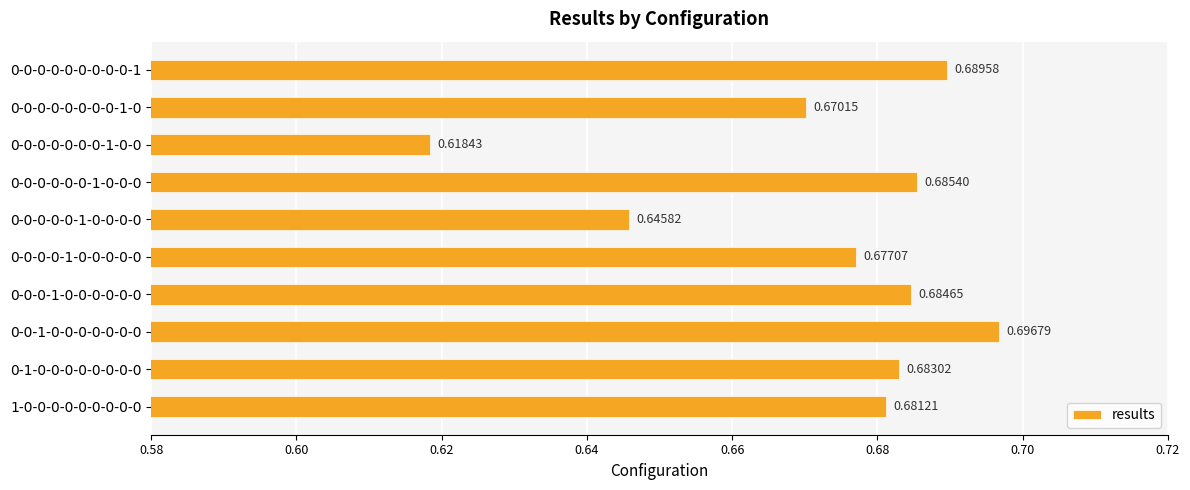

Which has a higher value, 0-1-0-0-0-0-0-0-0-0 or 0-0-0-1-0-0-0-0-0-0?

0-0-0-1-0-0-0-0-0-0